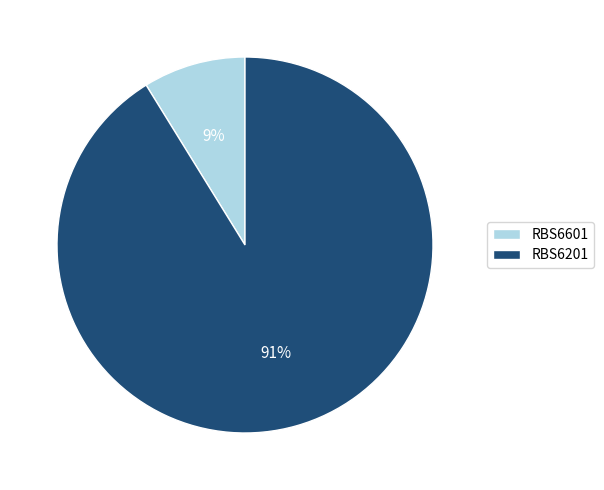

The RBS6201 slice represents 99% of the pie. True or false?

False